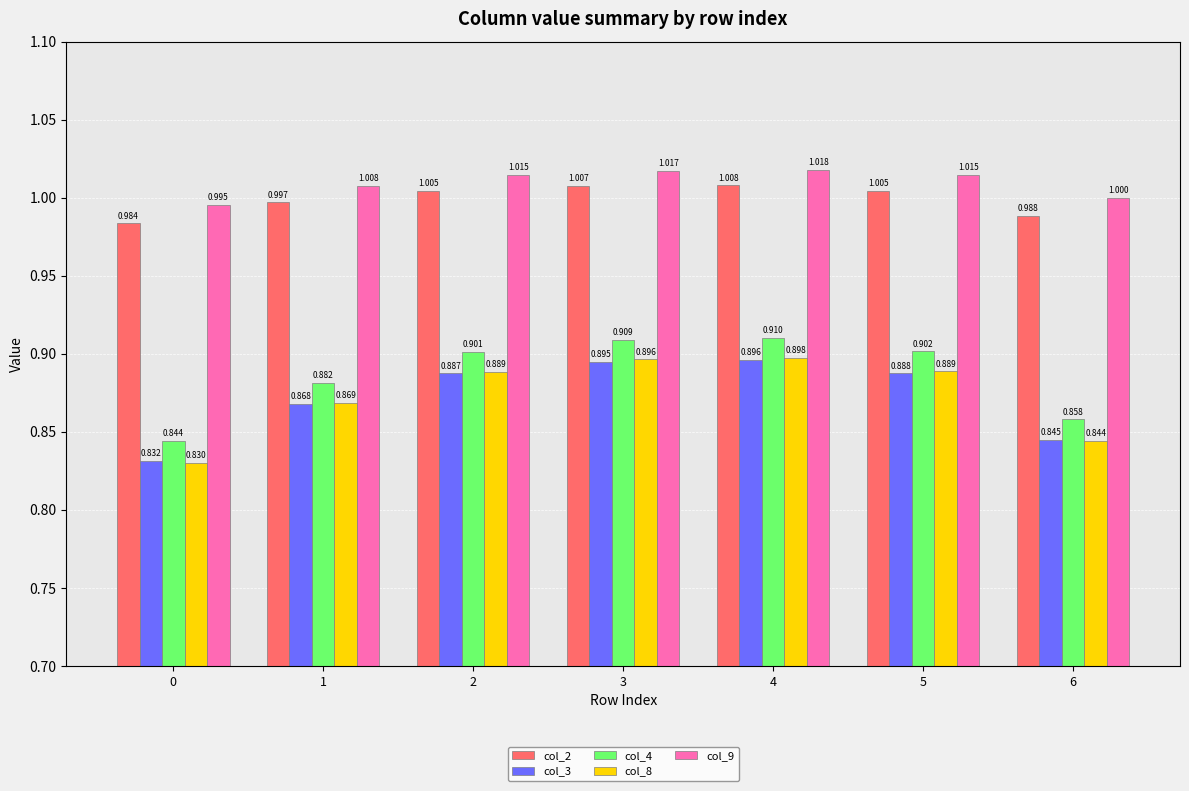

At which label does col_9 first exceed 1?

1